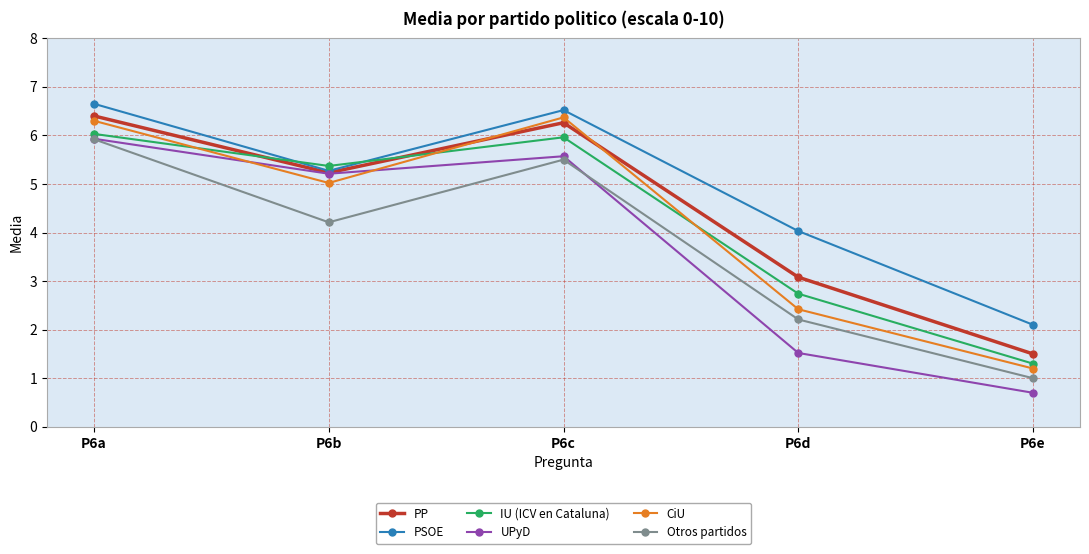

Which series has the largest total across all categories?

PSOE